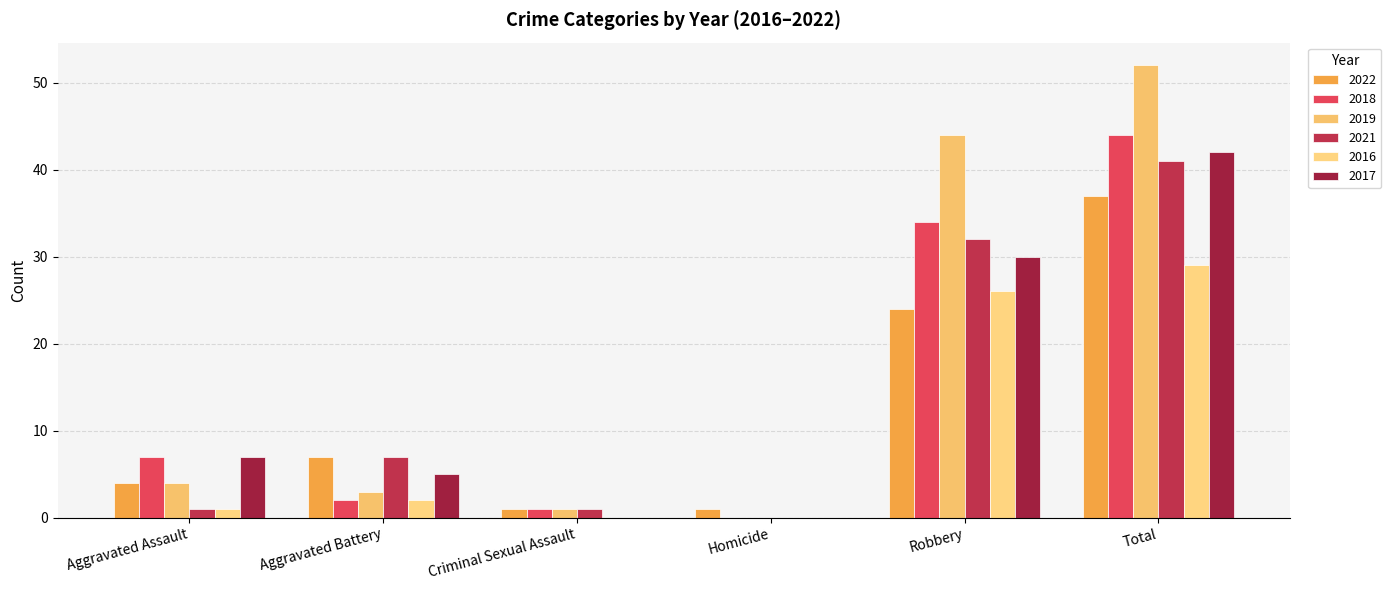

Are the bars horizontal?

No